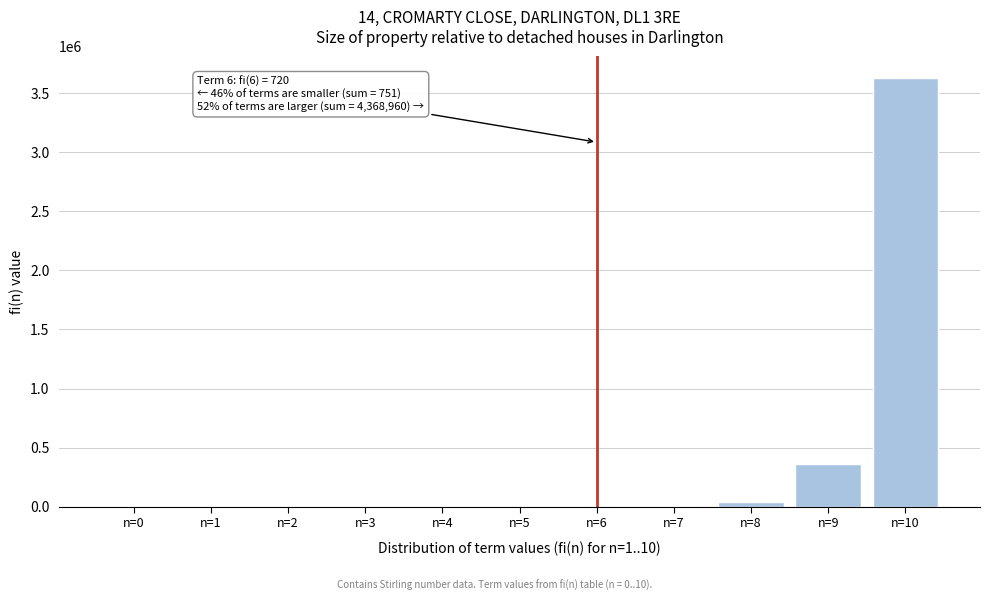

Which category has the highest value across all series?

n=10